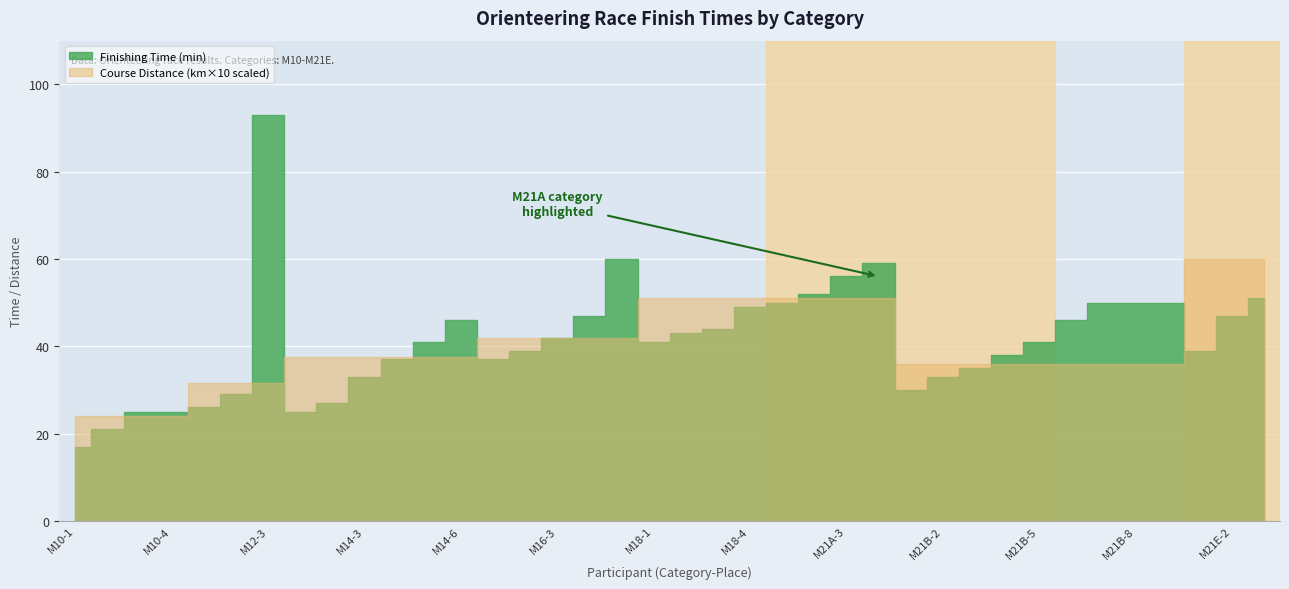

How many lines are shown in the chart?

2